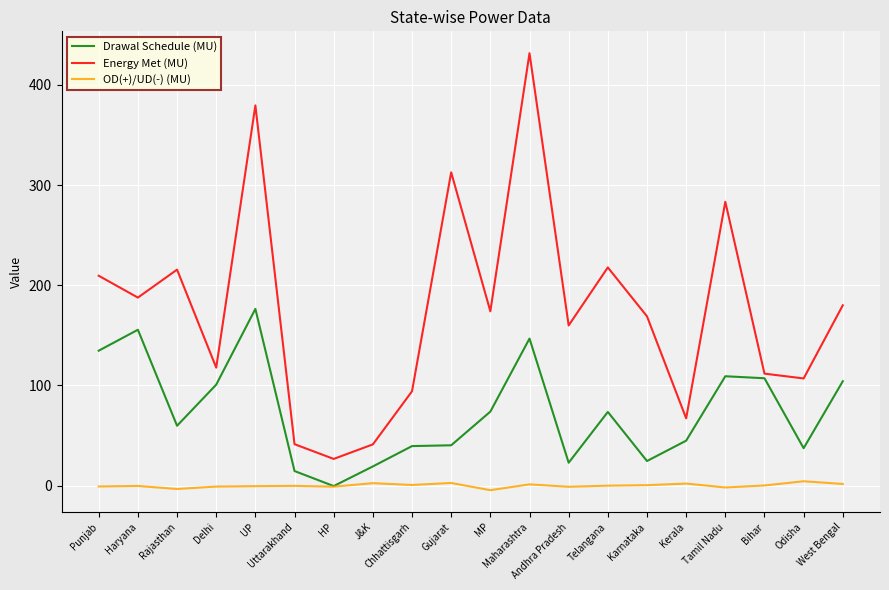

What are all the series names shown in the legend?

Drawal Schedule (MU), Energy Met (MU), OD(+)/UD(-) (MU)